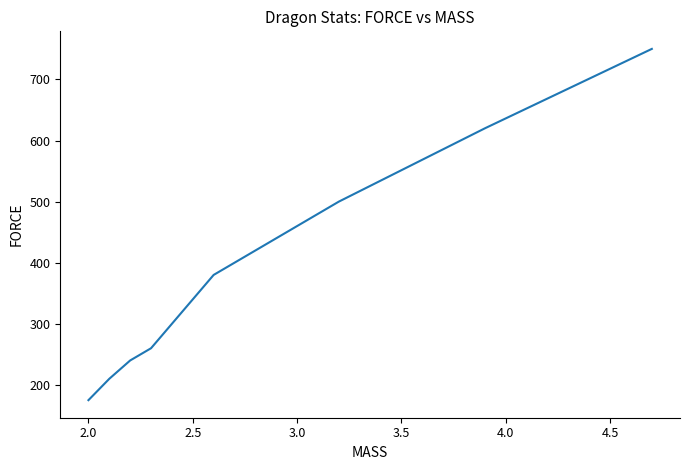

What is the minimum value shown in the chart?

175